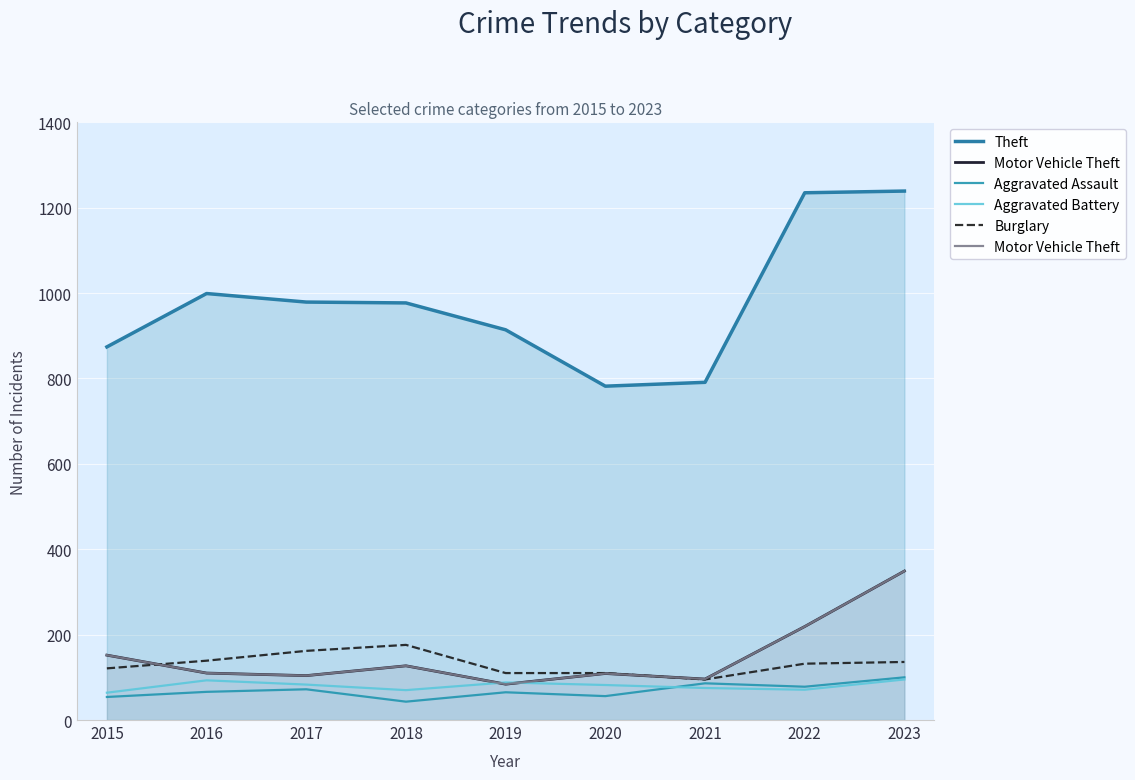

Where is the first local minimum for Aggravated Battery?

2018